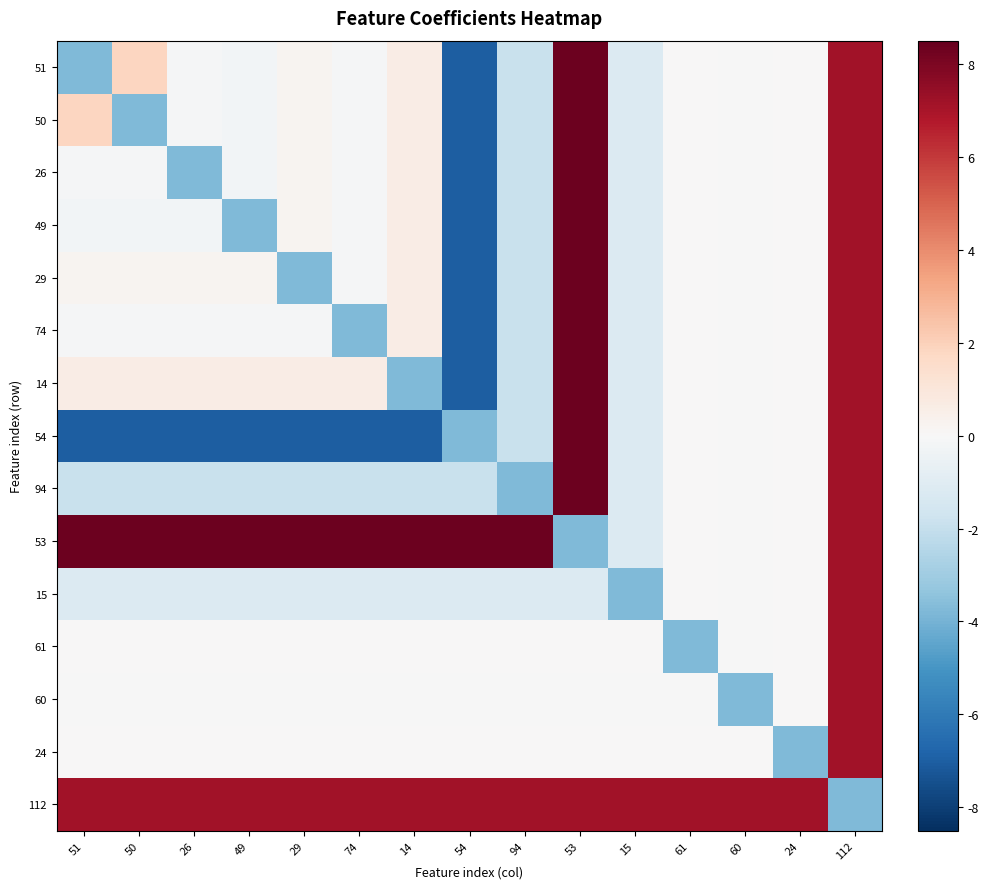

At which category is the sum across all series the highest?

112